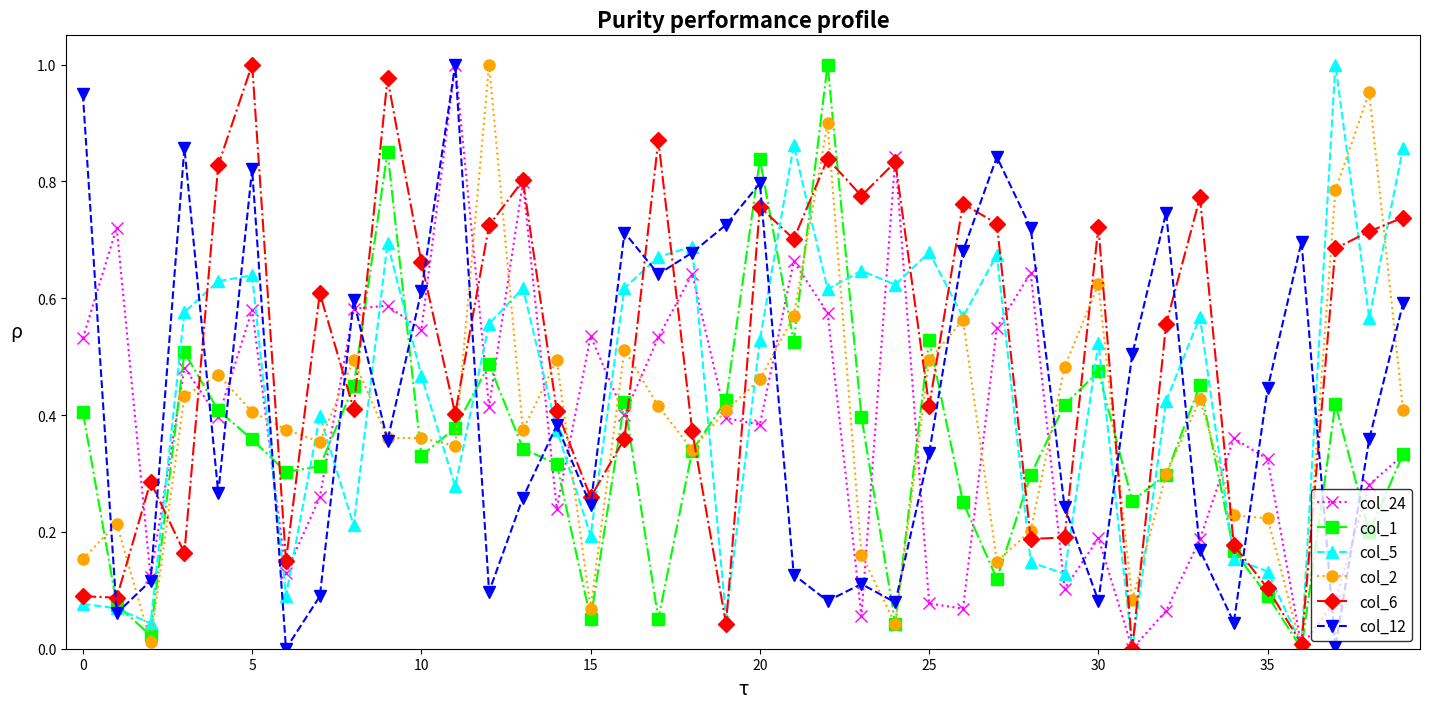

At how many categories does at least one series exceed 0?

40